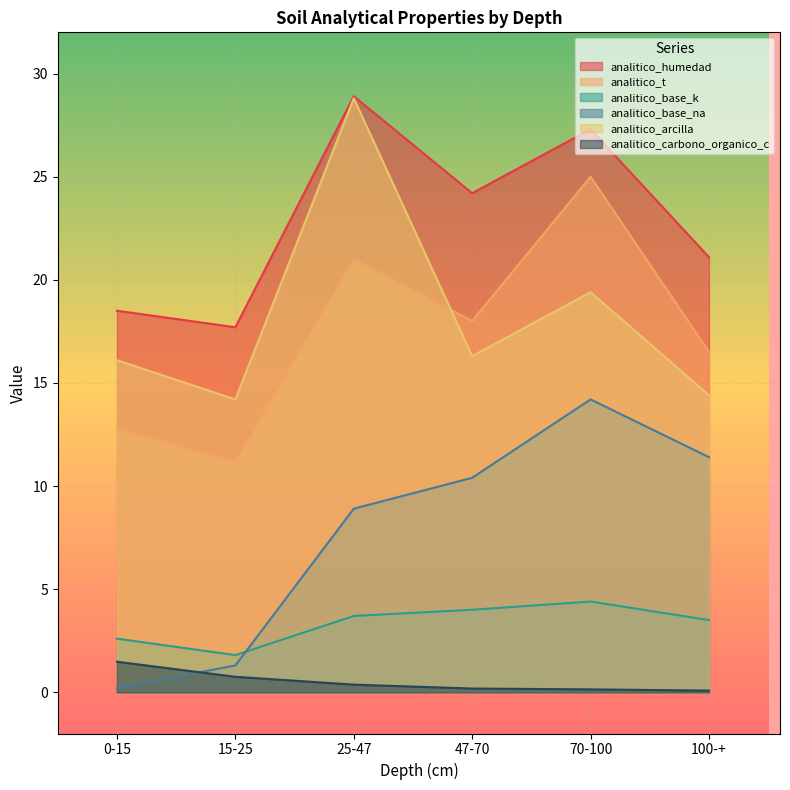

Reading left to right, list all the values displayed in this chart.

analitico_humedad: 18.5	17.7	28.9	24.2	27.3	21.1
analitico_t: 12.8	11.2	21.0	18.0	25.0	16.5
analitico_base_k: 2.6	1.8	3.7	4.0	4.4	3.5
analitico_base_na: 0.2	1.3	8.9	10.4	14.2	11.4
analitico_arcilla: 16.1	14.2	28.8	16.3	19.4	14.4
analitico_carbono_organico_c: 1.5	0.8	0.4	0.2	0.1	0.1